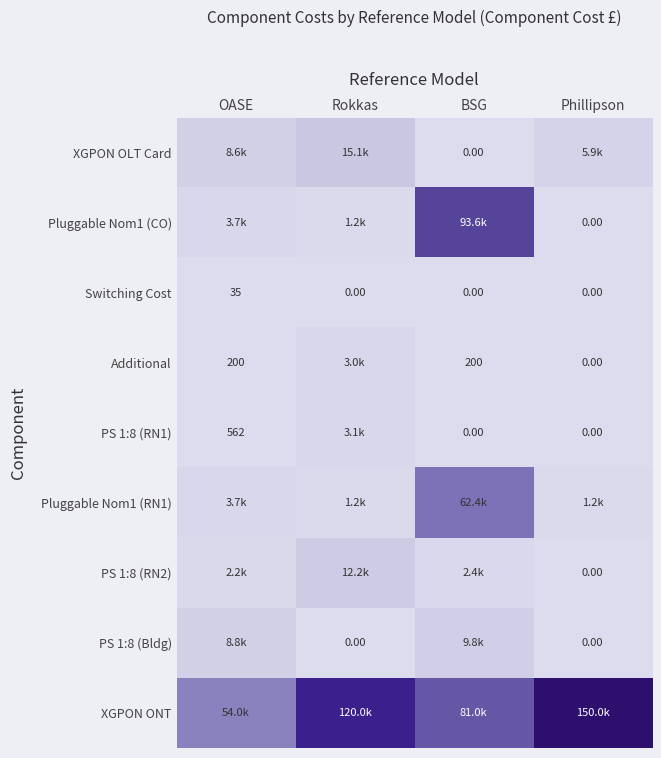

True or false: Additional has a value of 0.0 at Phillipson.

True